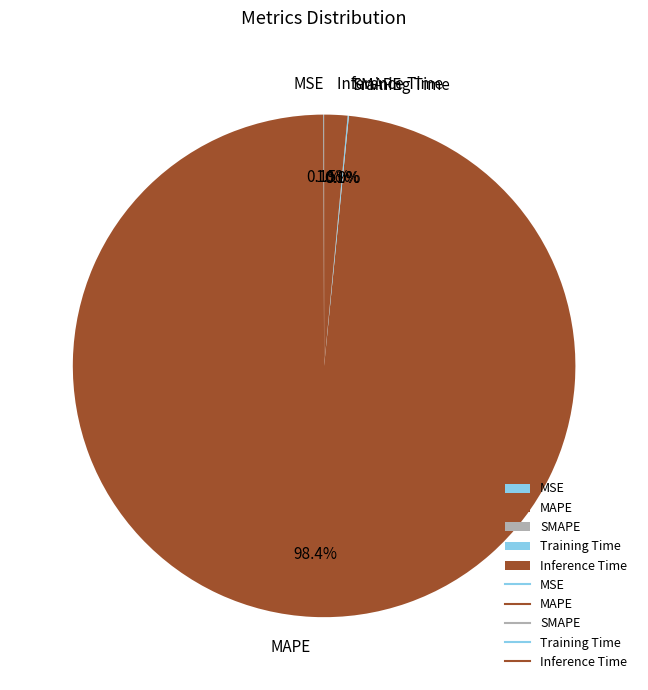

How many slices are in this pie chart?

5